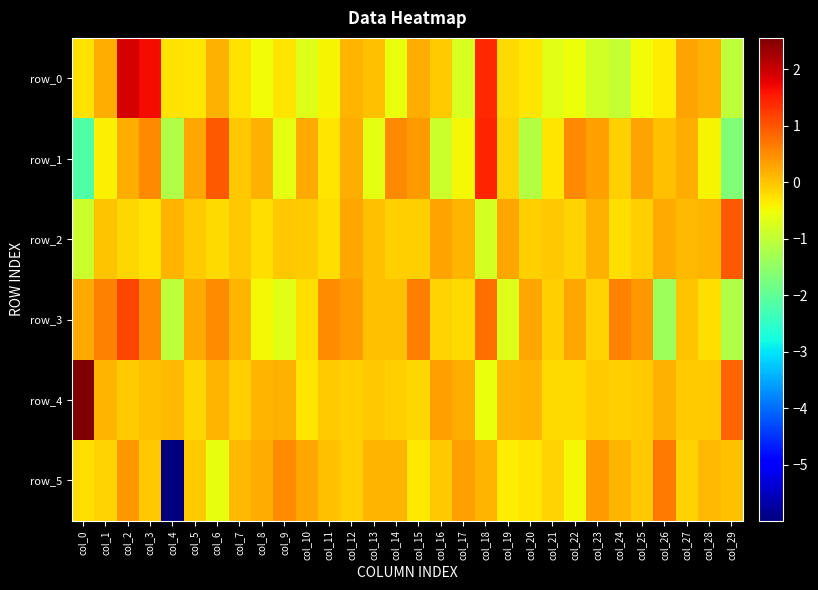

Rank the series by their maximum value, from highest to lowest.

row_4, row_0, row_1, row_3, row_2, row_5